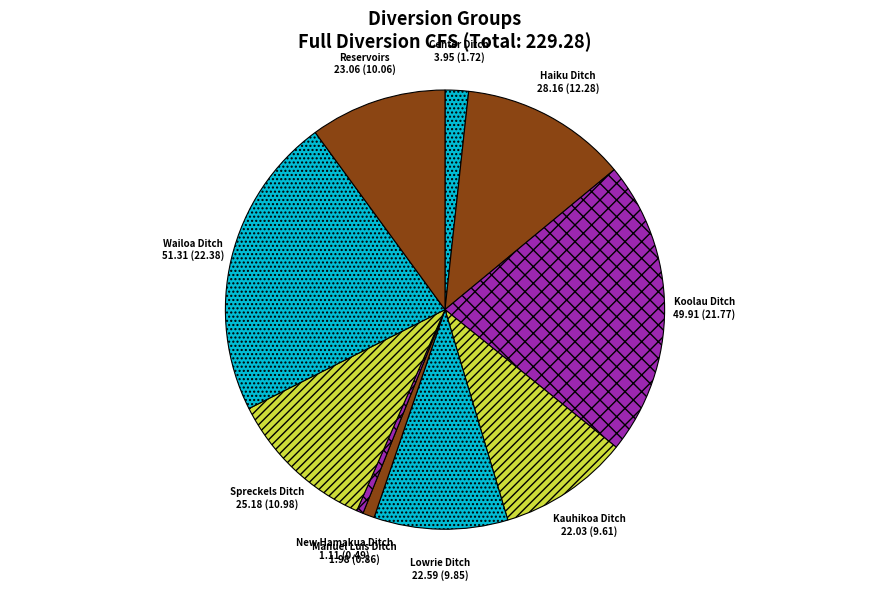

Combined, do Center Ditch and Spreckels Ditch account for over 50%?

No